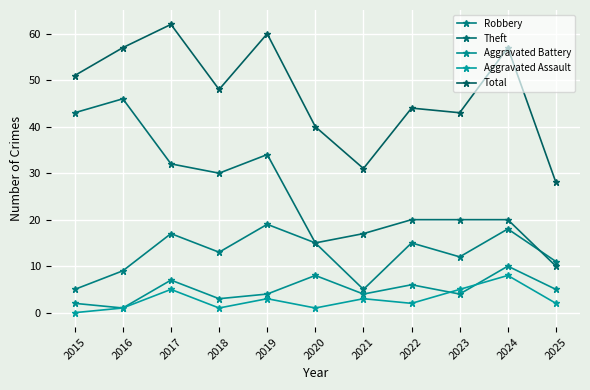

Which series ends up on top after the final intersection of Robbery and Theft?

Robbery